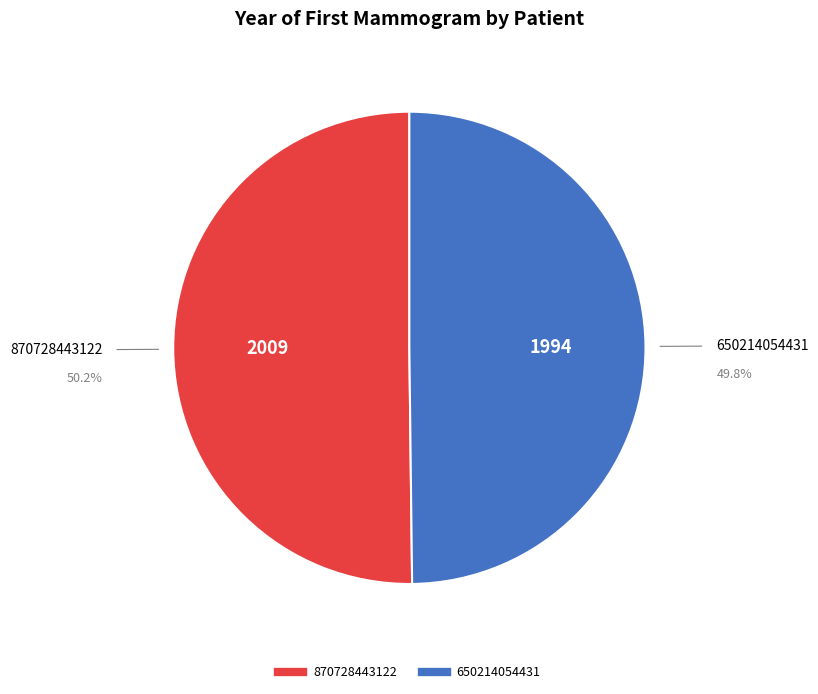

The 870728443122 slice represents 55% of the pie. True or false?

False